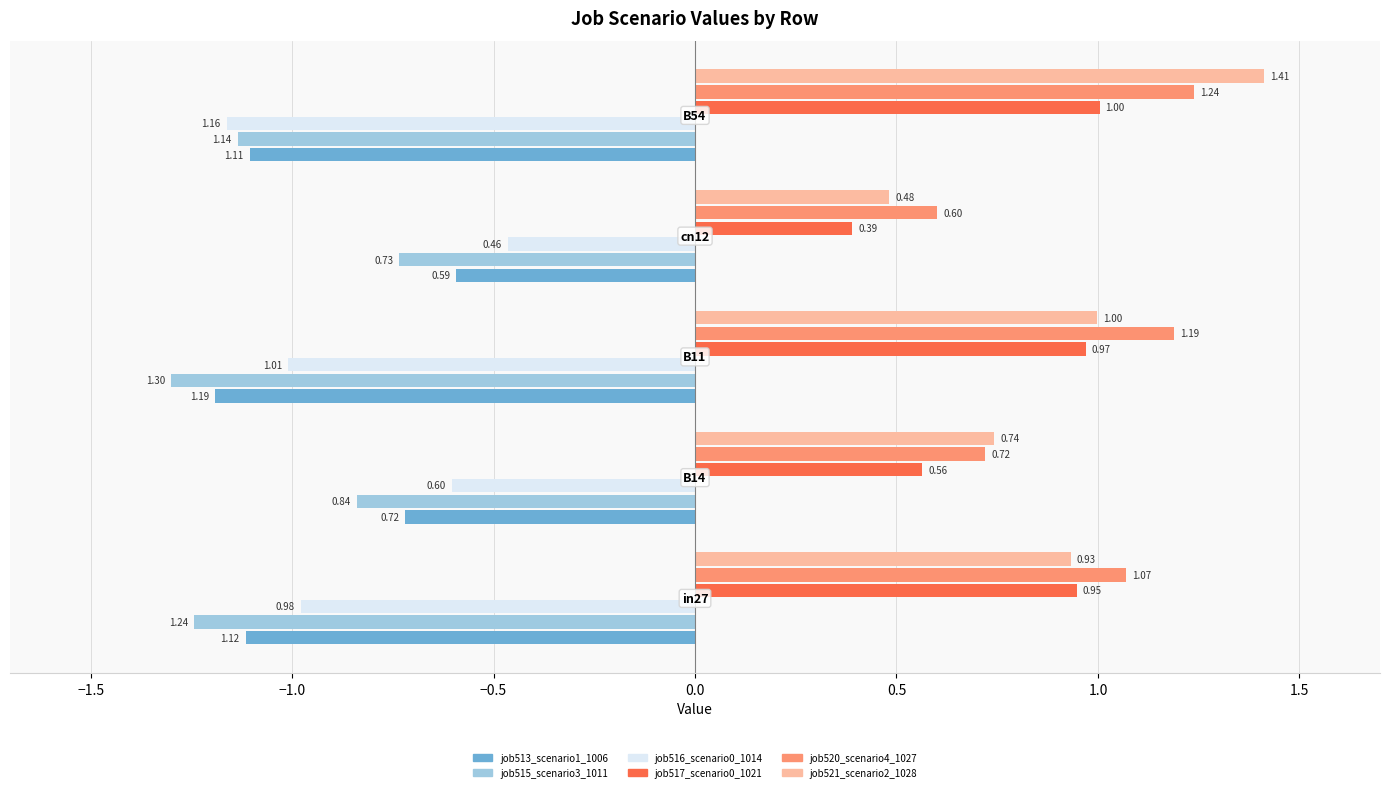

Which series has the widest spread of values?

job521_scenario2_1028